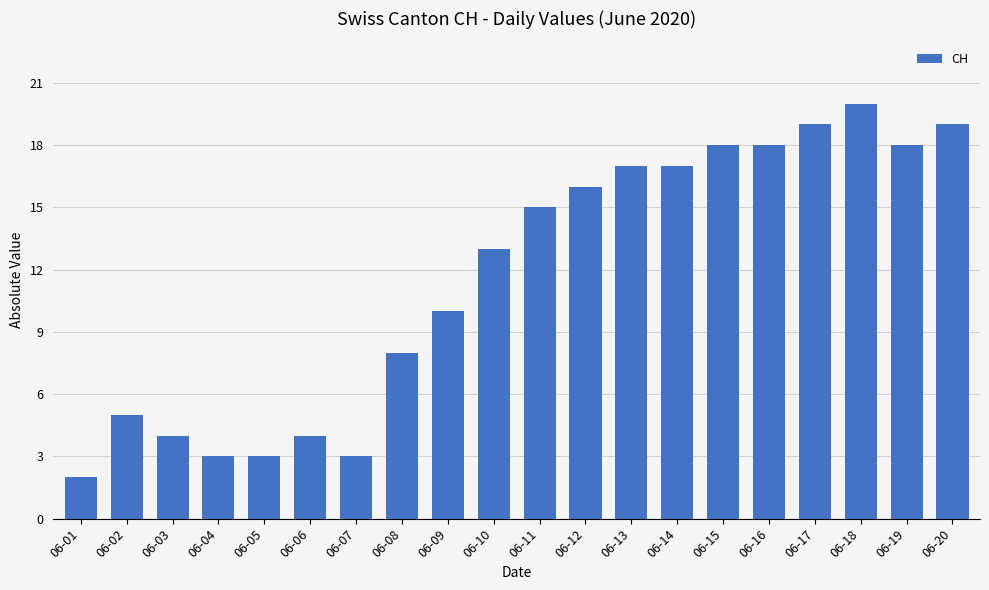

What is the value of the 12th bar from the left?

16